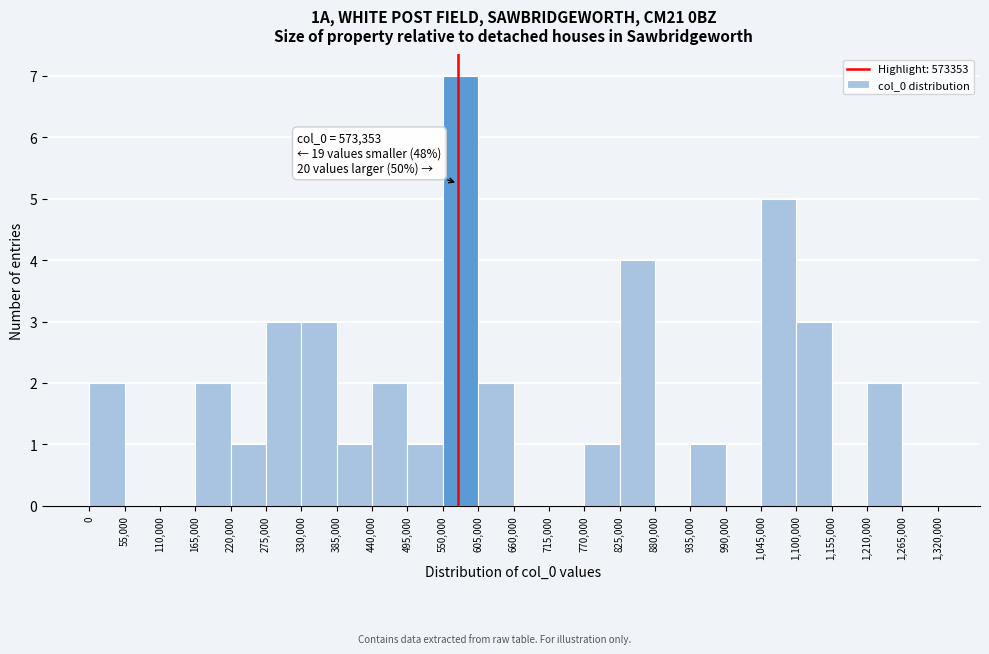

Over which range of the x-axis is the bar tallest?

550,000 to 605,000